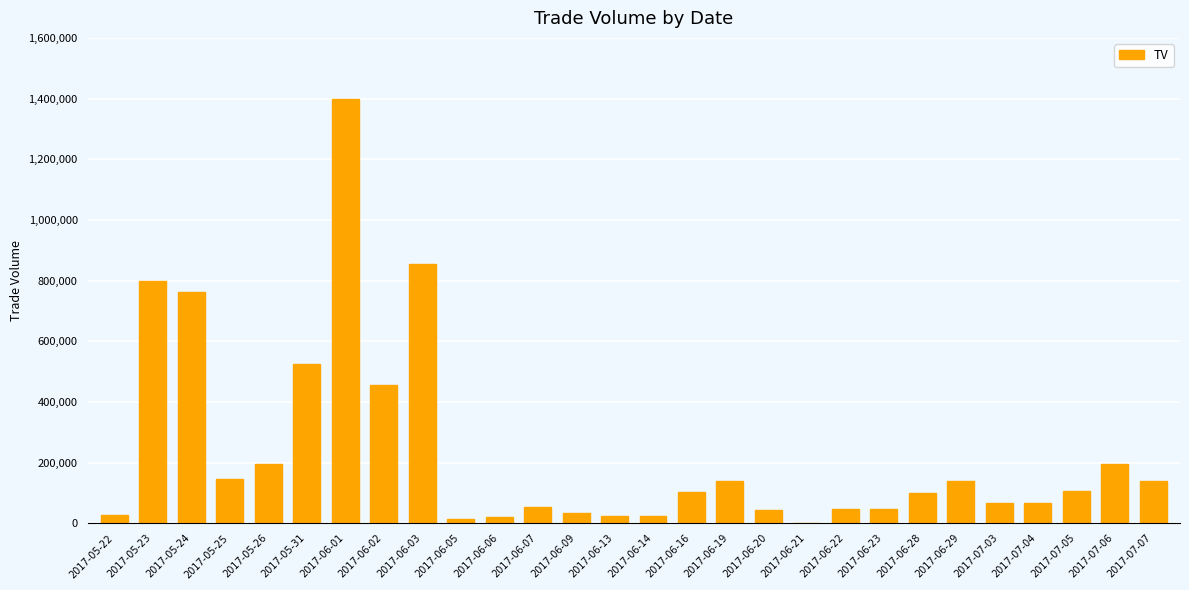

What is the sum of all values?

6517000